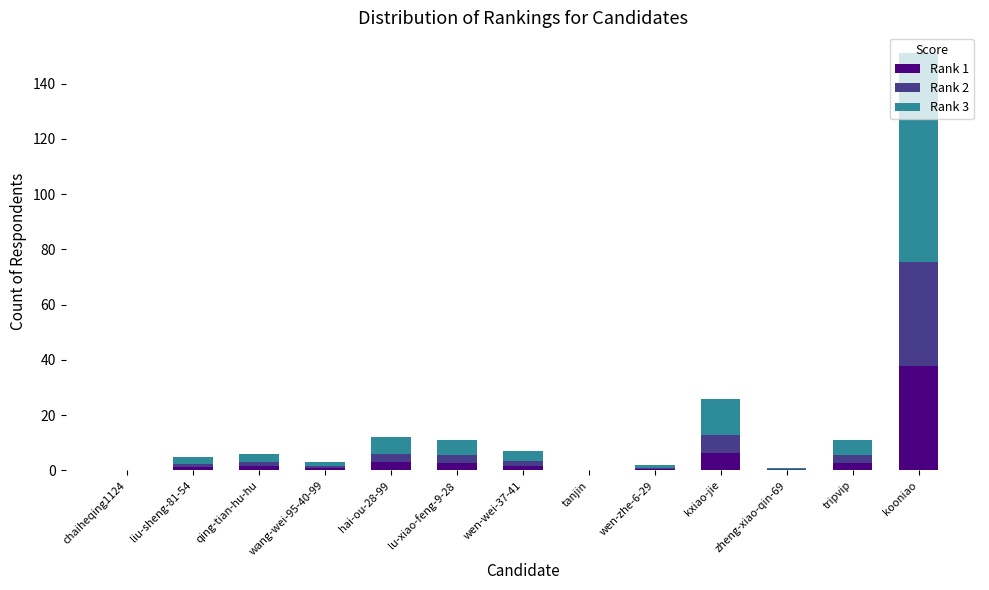

At which category is the sum across all series the highest?

kooniao